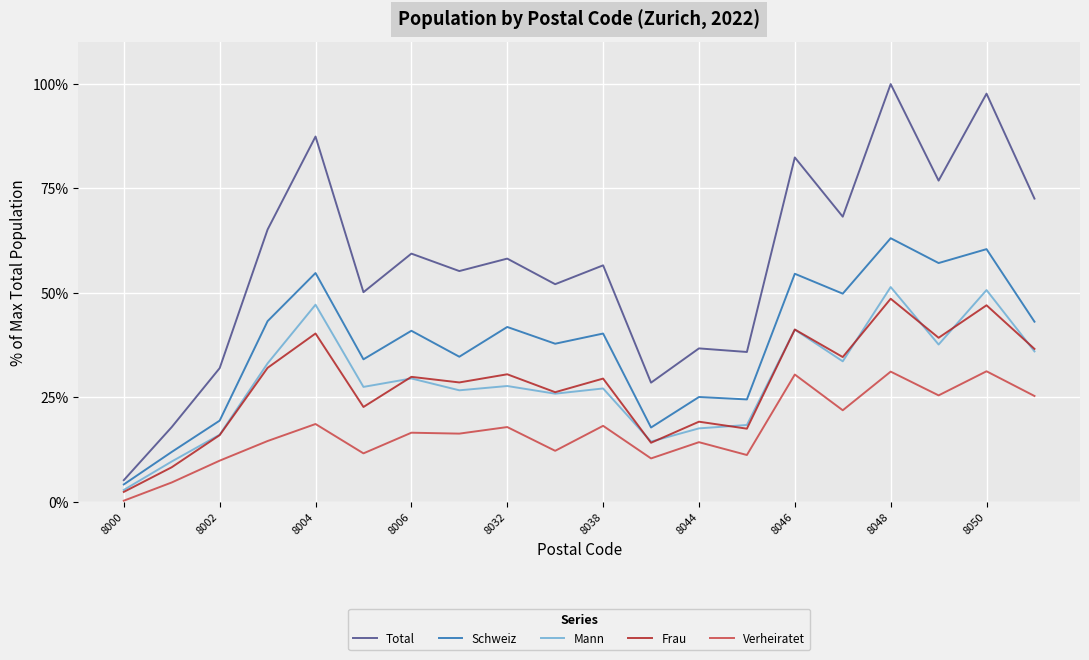

Which series has the largest total across all categories?

Total